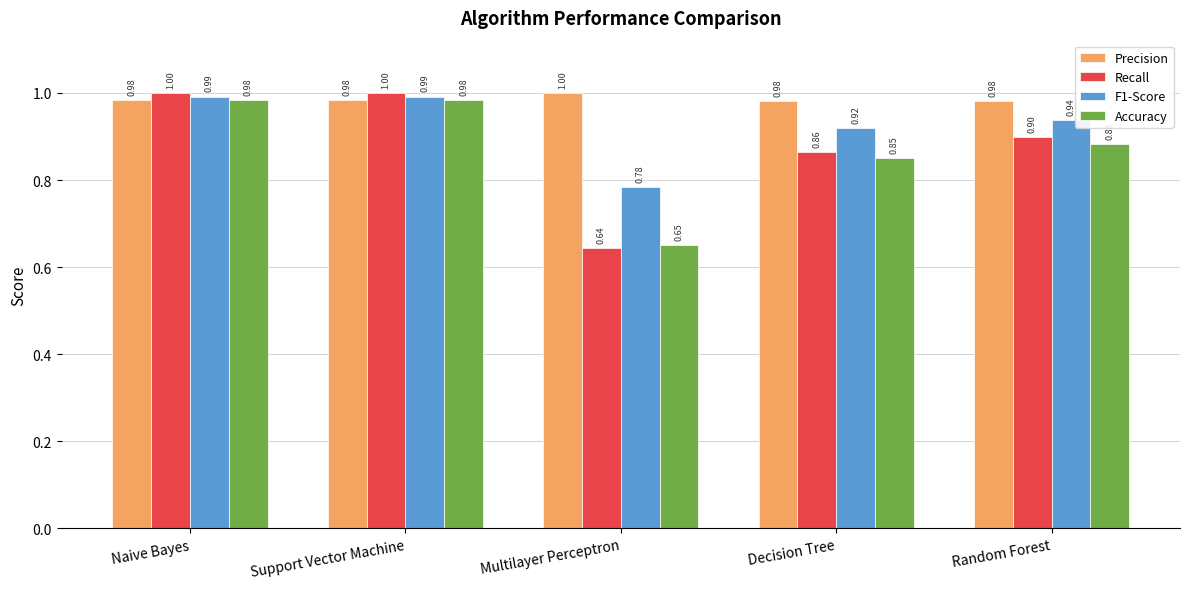

What is the label of the 4th bar from the left?

Decision Tree